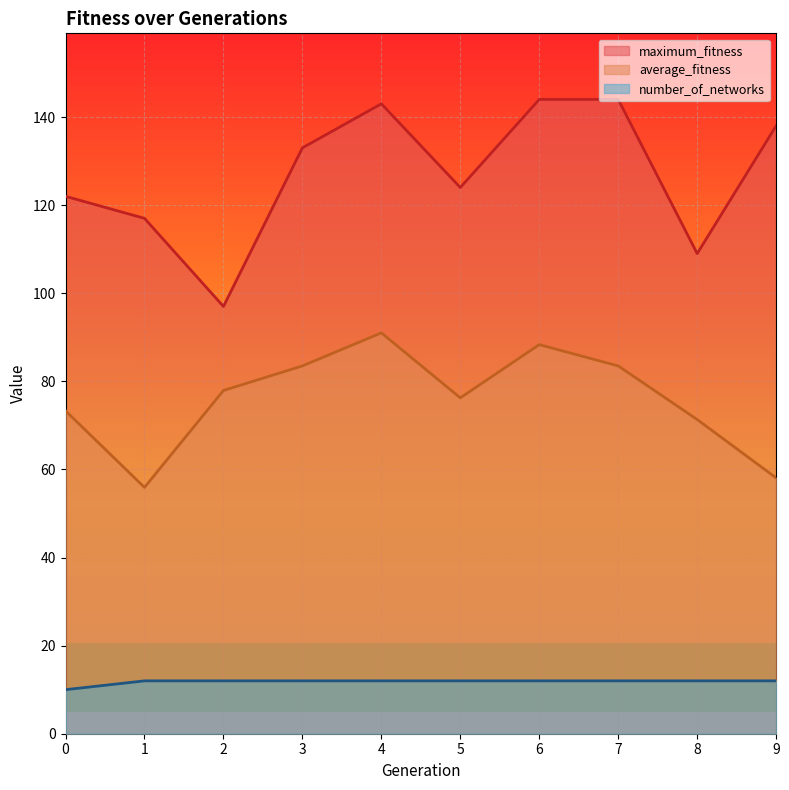

Which has a higher value, 4 or 0?

4